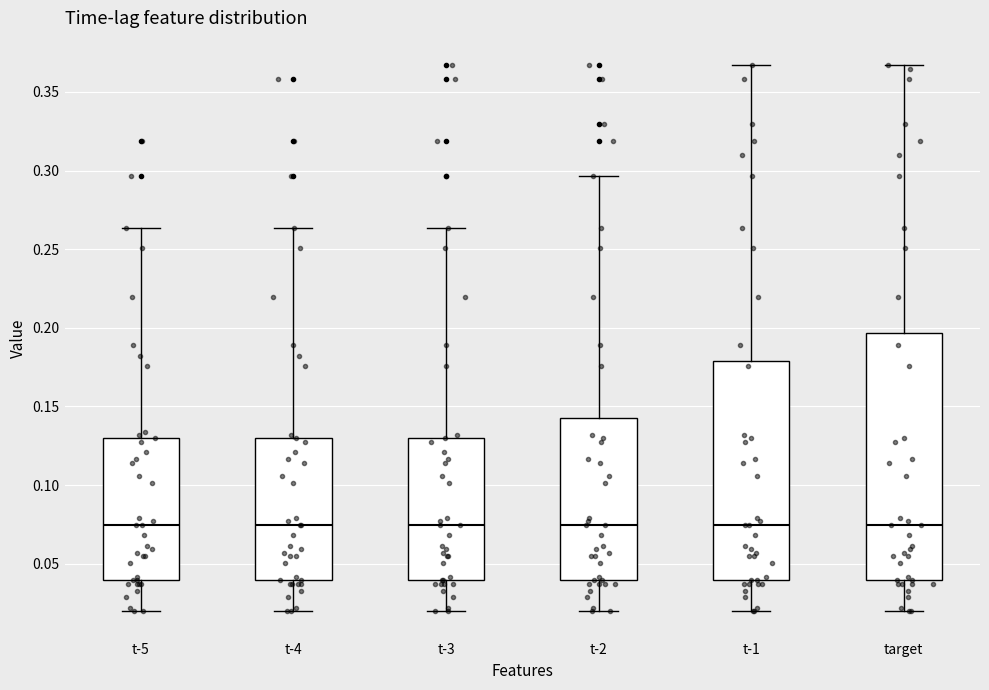

Reading left to right, transcribe this box plot: for each box, give where its median line is, the range the box spans, and where its two whiskers end, as read against the y-axis. The values are not printed on the chart, so give them approximately, as read against the axis.

t-5: median 0.075, box 0.040 to 0.130, whiskers 0.020 to 0.265
t-4: median 0.075, box 0.040 to 0.130, whiskers 0.020 to 0.265
t-3: median 0.075, box 0.040 to 0.130, whiskers 0.020 to 0.265
t-2: median 0.075, box 0.040 to 0.145, whiskers 0.020 to 0.295
t-1: median 0.075, box 0.040 to 0.180, whiskers 0.020 to 0.365
target: median 0.075, box 0.040 to 0.195, whiskers 0.020 to 0.365